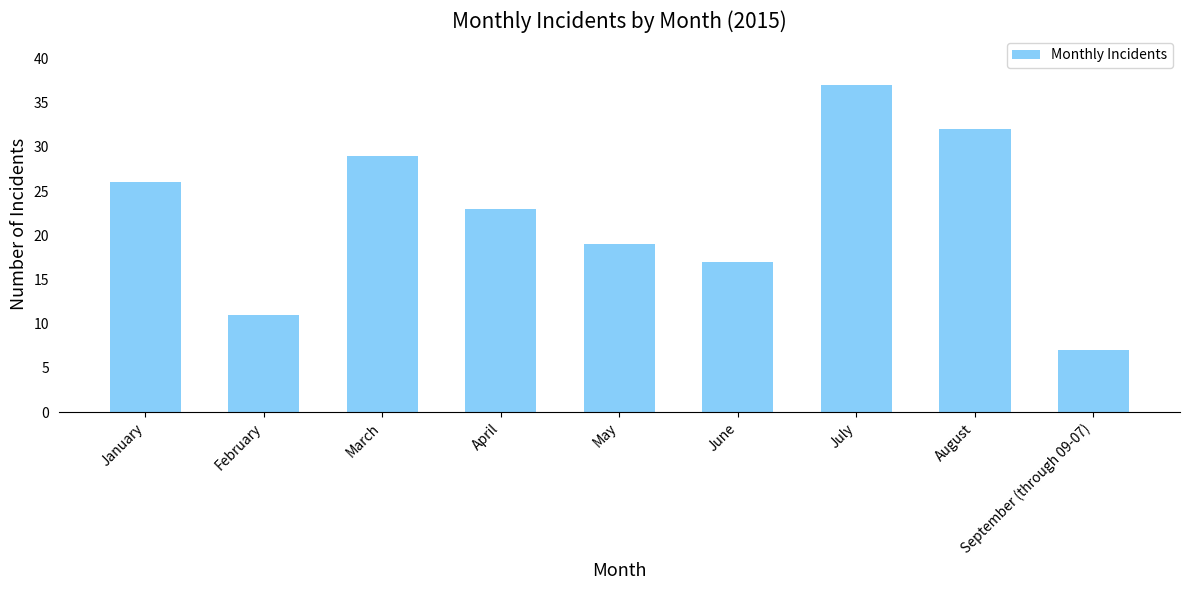

Reading left to right, extract all data points from this chart.

26	11	29	23	19	17	37	32	7